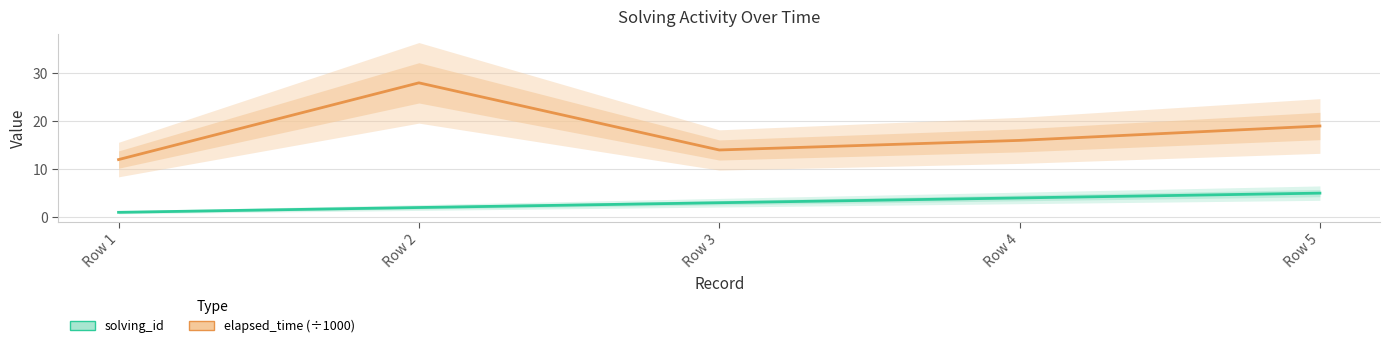

What is the maximum value shown in the chart?

28